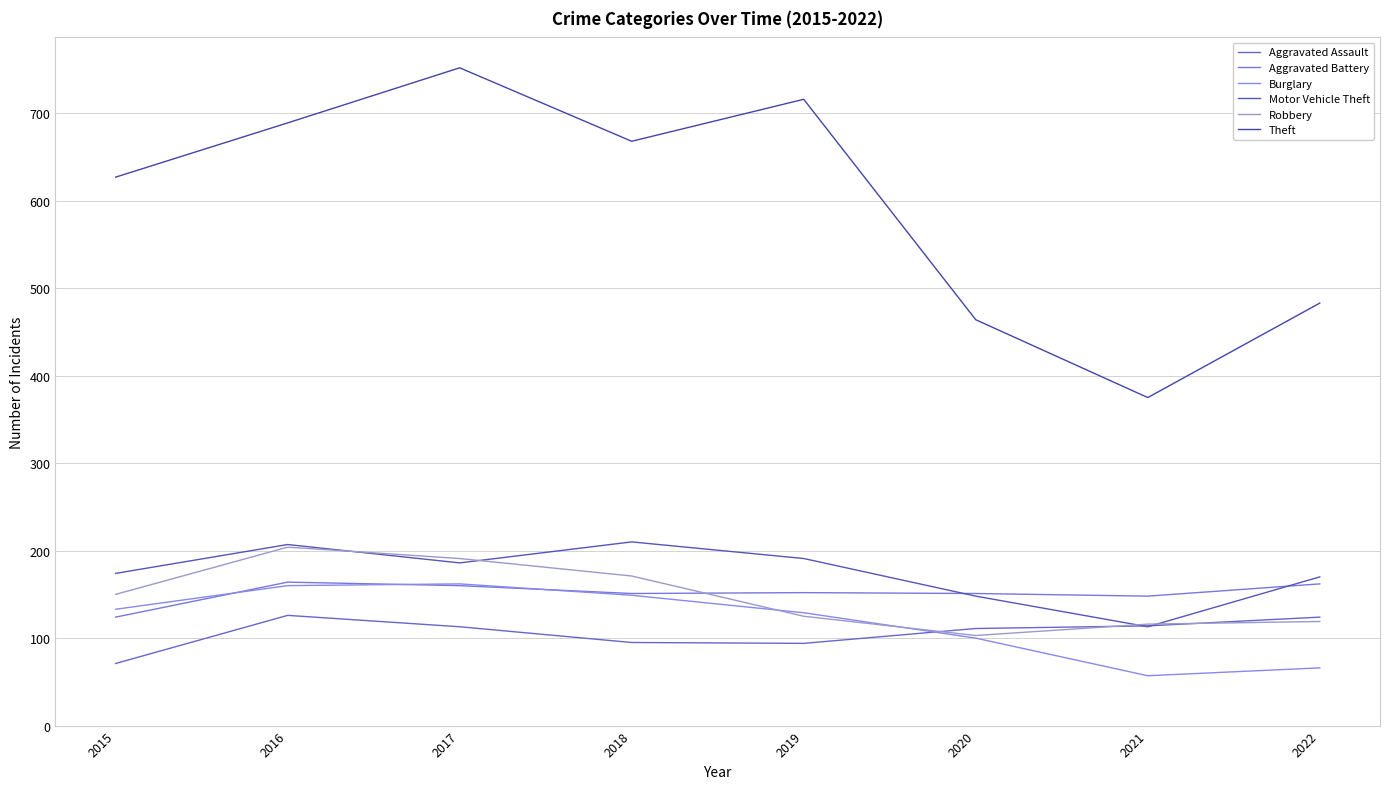

Is the value of Aggravated Assault at 2020 greater than the value of Aggravated Battery at 2015?

No